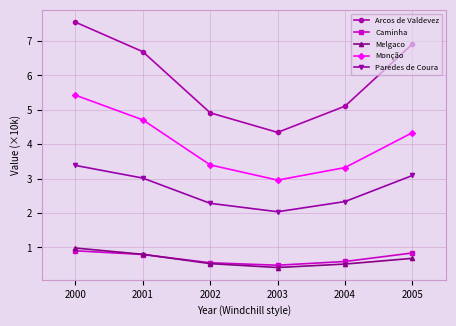

What is the average value of the Melgaco series?

0.7